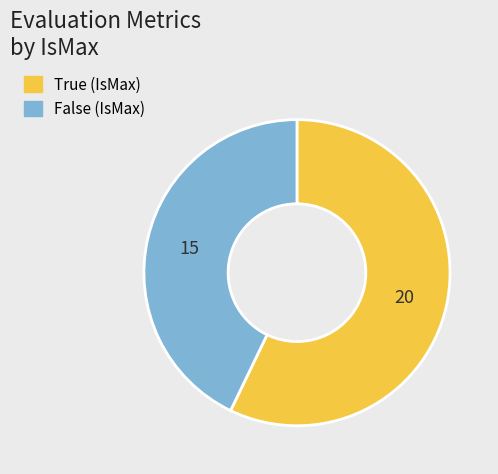

How many slices are in this pie chart?

2